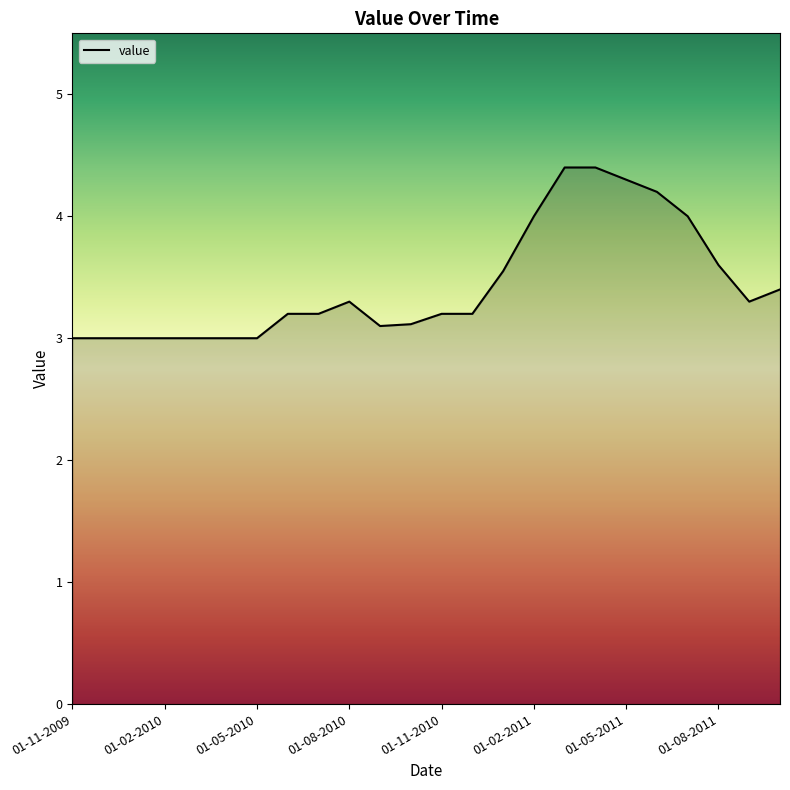

What is the greatest value displayed?

4.4